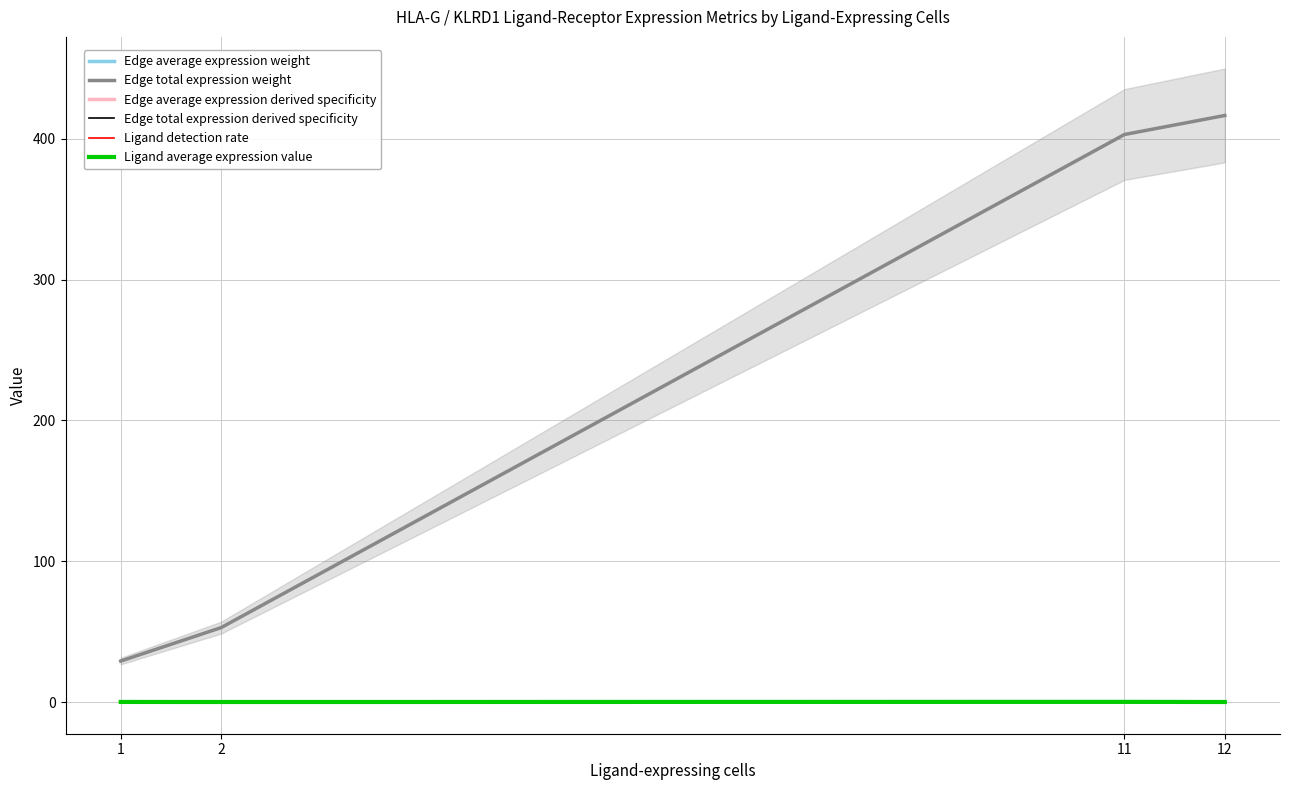

What is the difference between the Ligand average expression value values at 11 and 2?

0.1